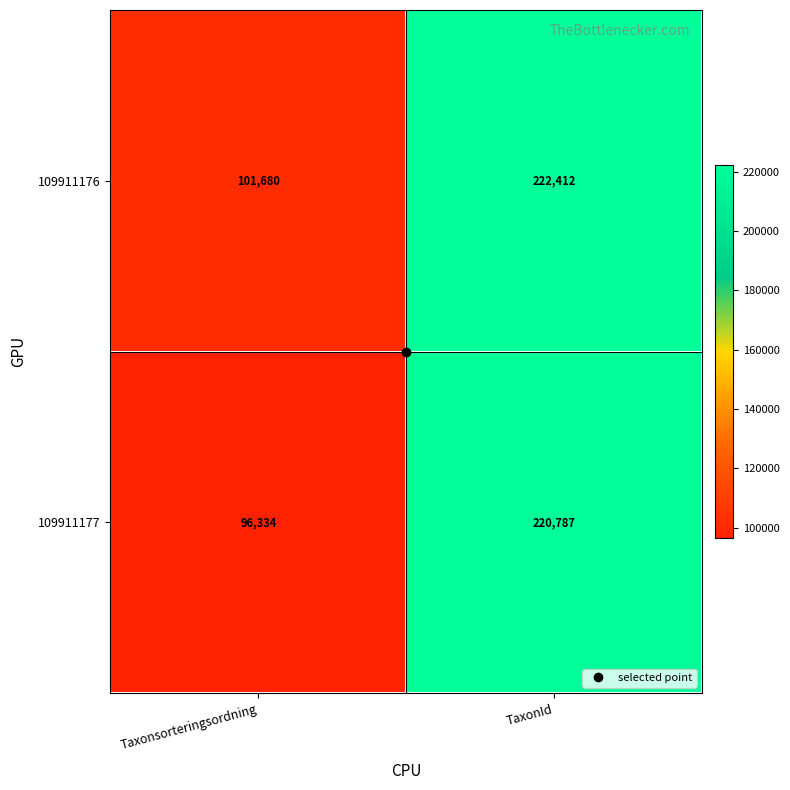

What is the approximate value of 109911177 at Taxonsorteringsordning?

96334